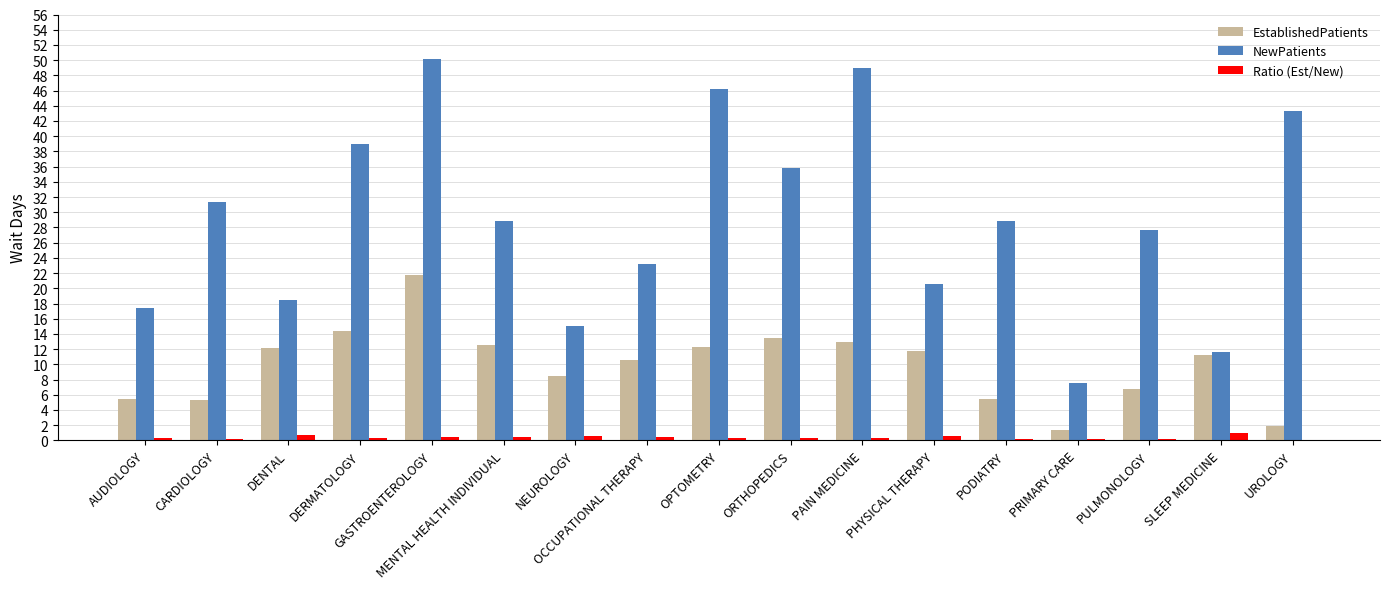

Which series changed the most between PRIMARY CARE and UROLOGY?

NewPatients